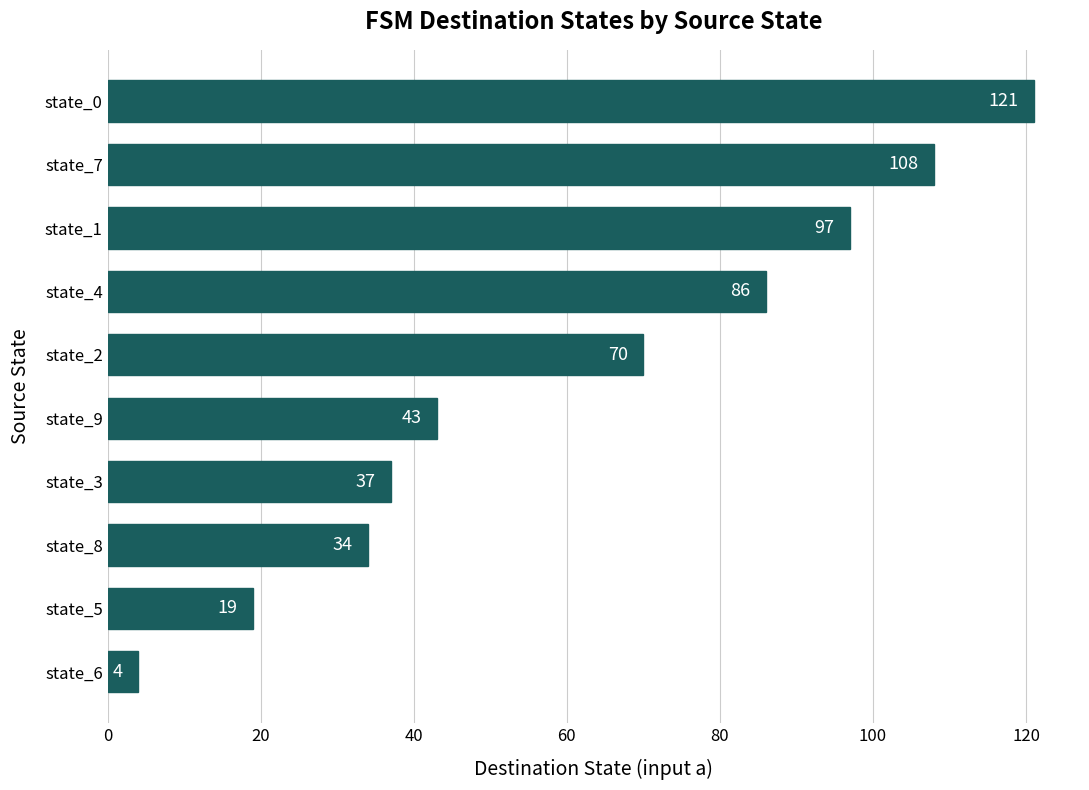

Approximately how many times larger is the value at state_8 compared to state_0?

0.3